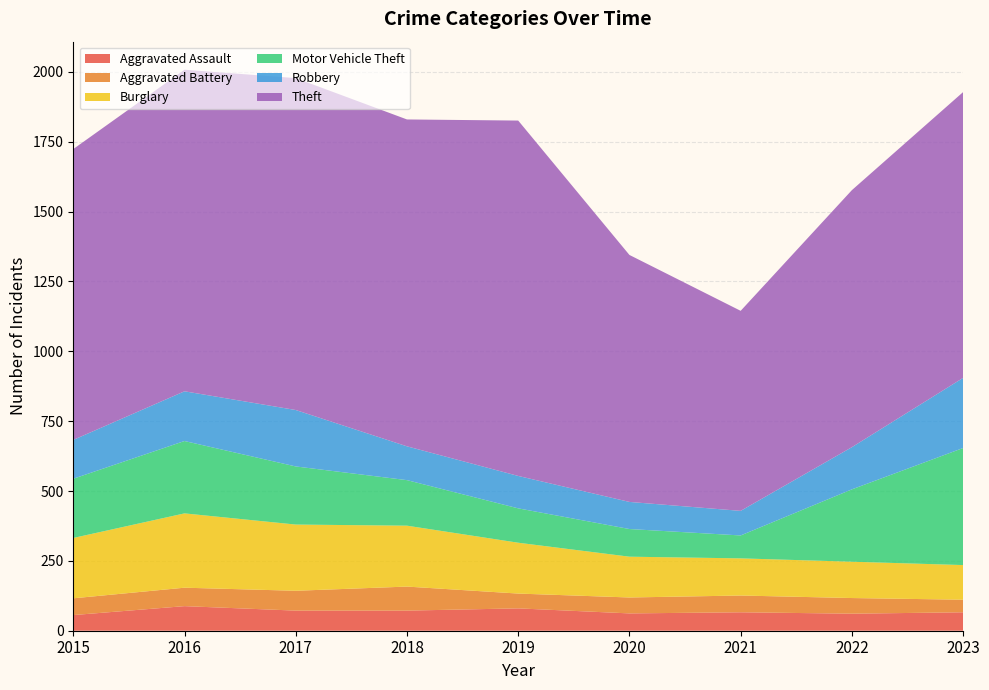

Reading left to right, transcribe all the data shown in this chart.

Aggravated Assault: 2015=56	2016=88	2017=72	2018=72	2019=80	2020=62	2021=66	2022=61	2023=66
Aggravated Battery: 2015=60	2016=66	2017=71	2018=86	2019=53	2020=57	2021=60	2022=56	2023=45
Burglary: 2015=216	2016=266	2017=237	2018=218	2019=182	2020=146	2021=133	2022=130	2023=124
Motor Vehicle Theft: 2015=212	2016=259	2017=208	2018=163	2019=123	2020=99	2021=82	2022=259	2023=419
Robbery: 2015=139	2016=178	2017=202	2018=121	2019=116	2020=97	2021=88	2022=151	2023=251
Theft: 2015=1041	2016=1151	2017=1188	2018=1170	2019=1272	2020=884	2021=716	2022=920	2023=1023